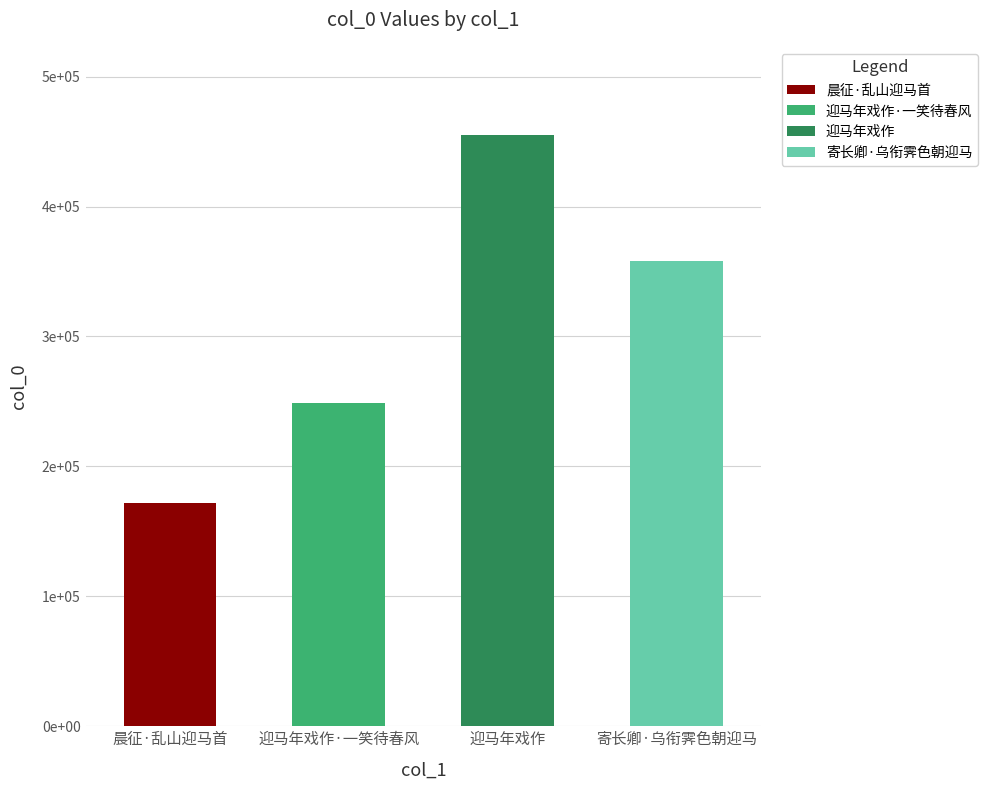

Reading left to right, extract all data points from this chart.

172183	249132	454739	358208